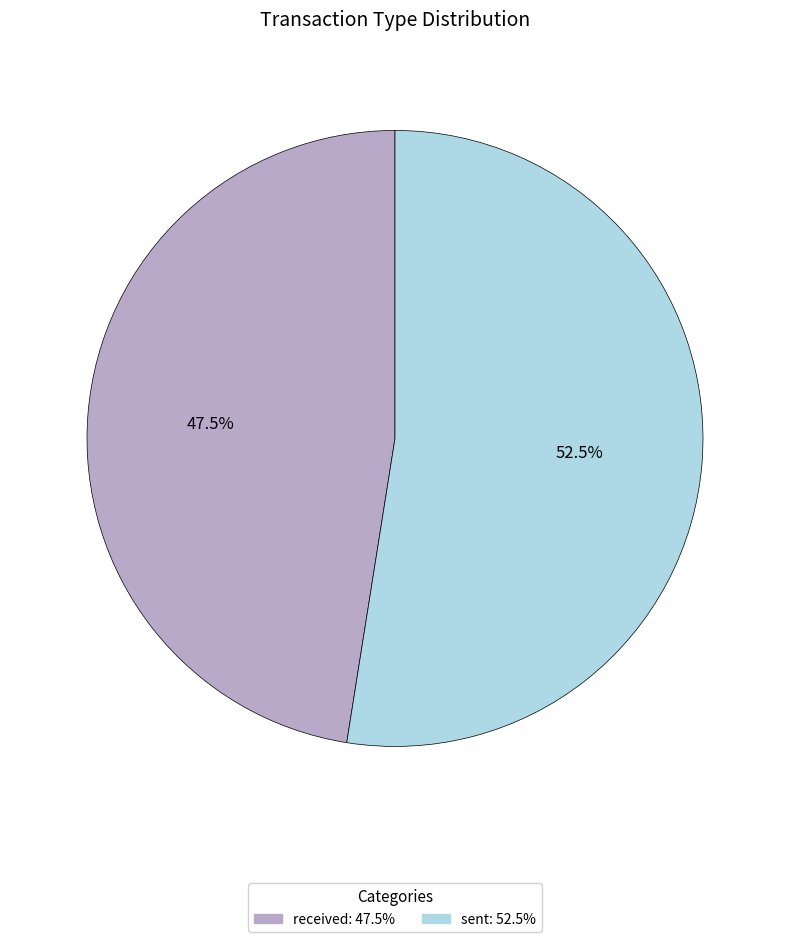

Is there any slice that represents more than half of the pie?

Yes